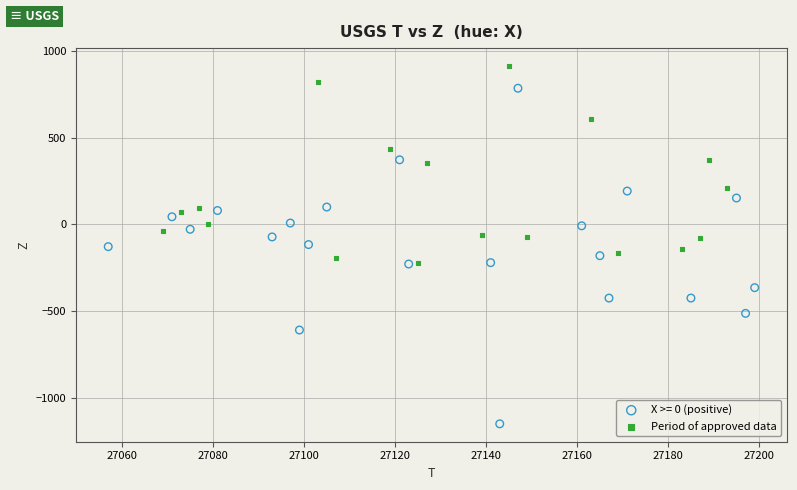

Which series reaches the minimum Y coordinate?

X >= 0 (positive)